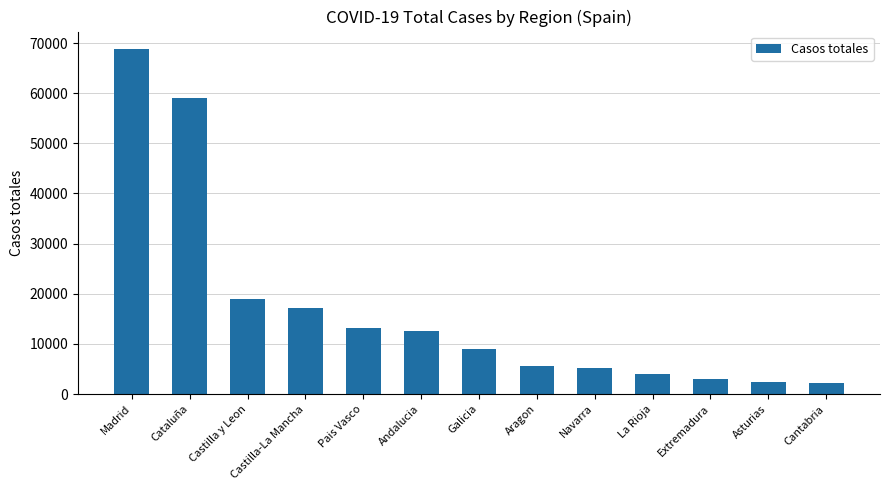

What is the sum of all values?

221508